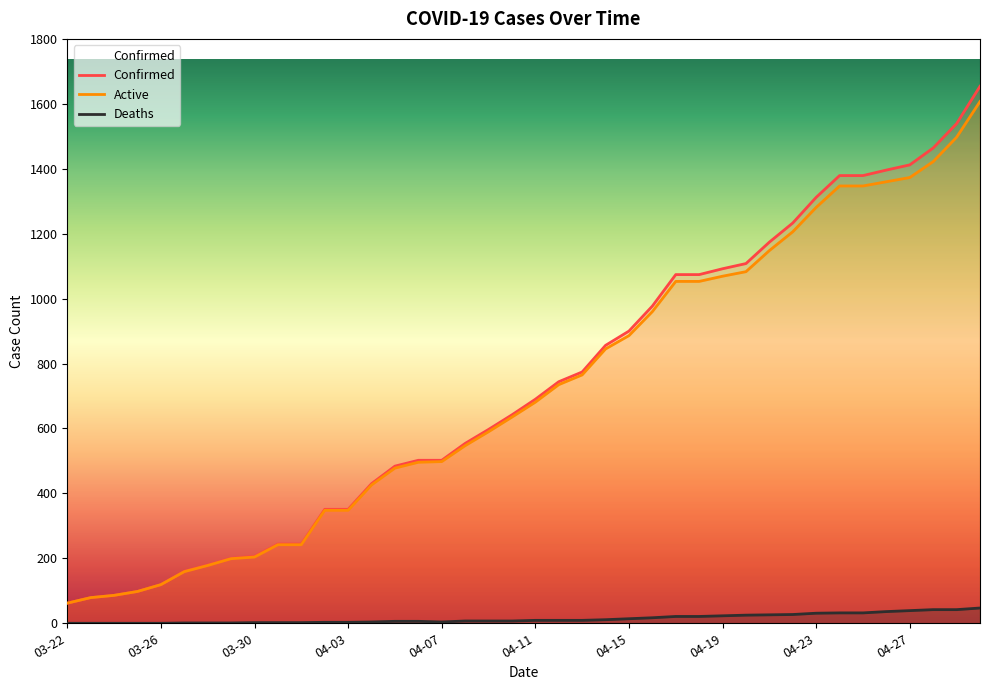

The Confirmed series shows 133 at 03-29. True or false?

False